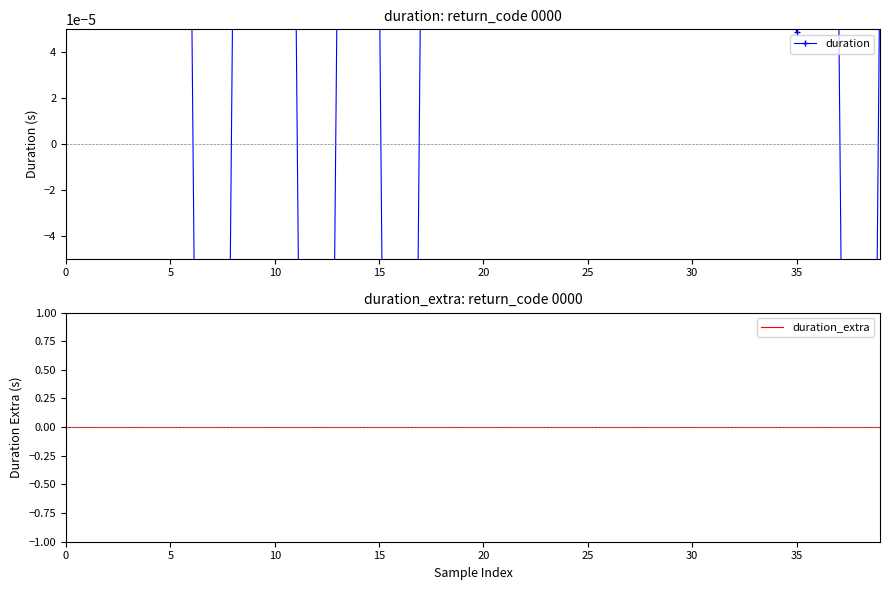

True or false: duration_extra has more than 2 points higher than both neighbors.

False